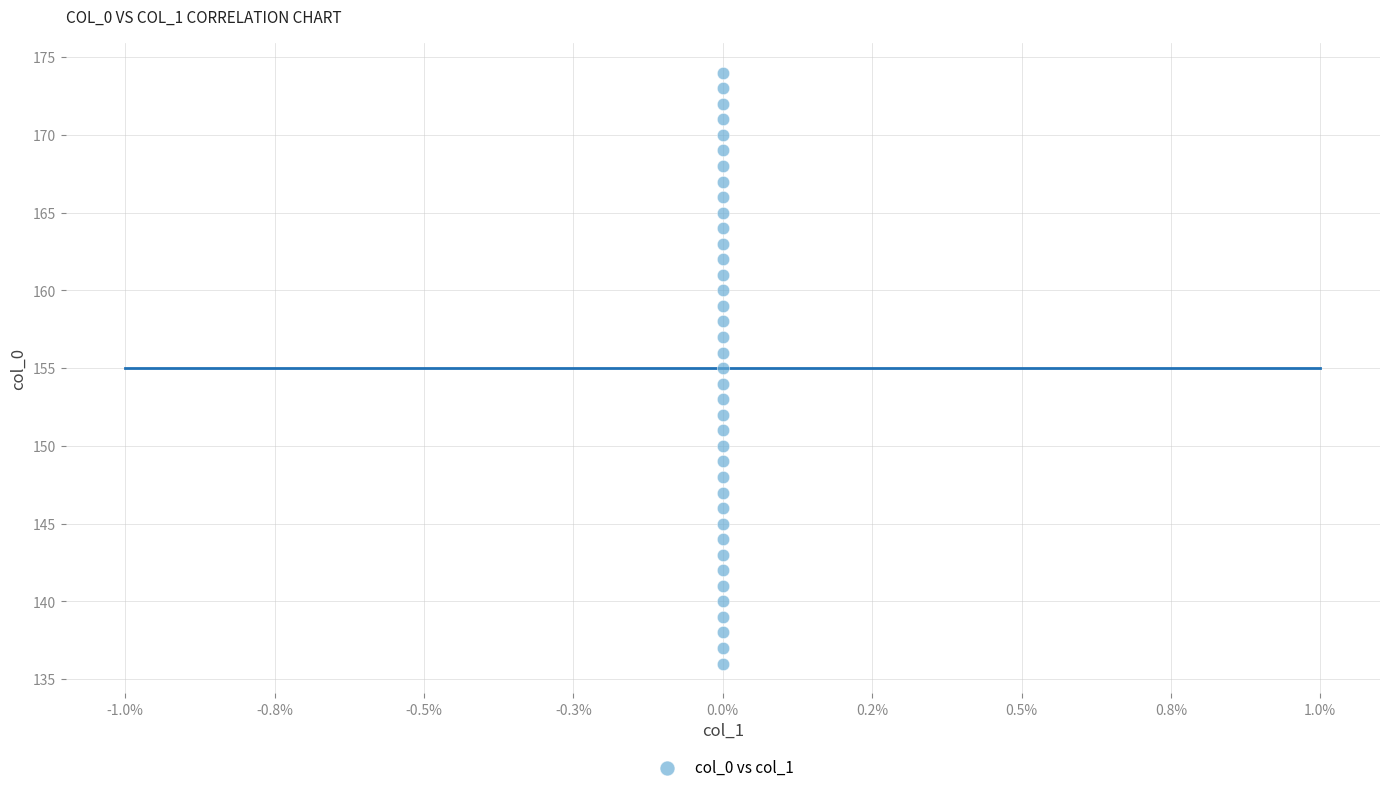

What is the range of Y values (max minus min)?

38